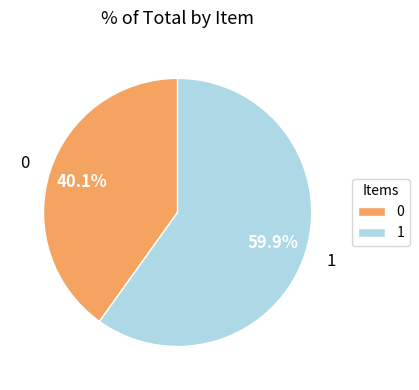

Does any single category account for the majority?

Yes